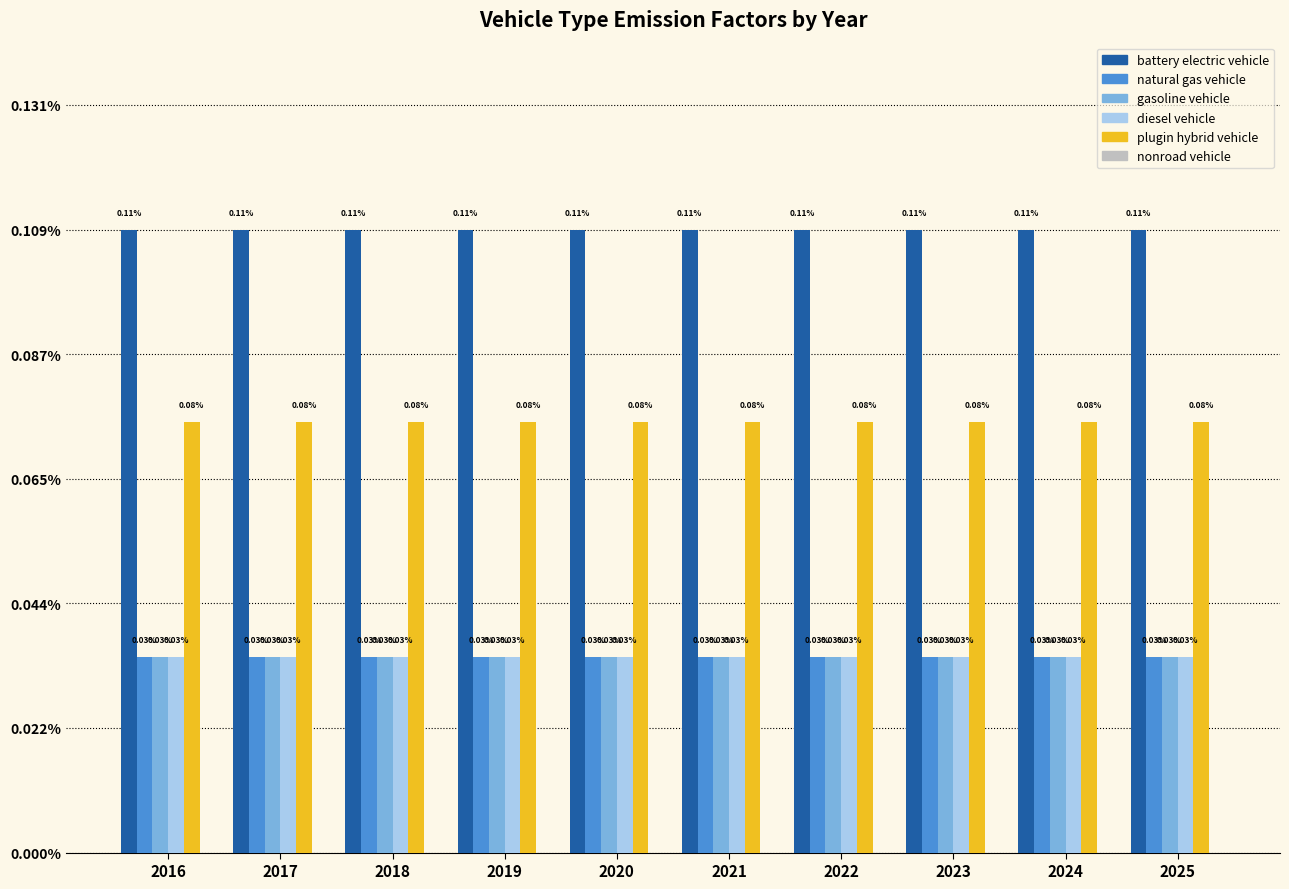

At how many categories does at least one series exceed 0?

10